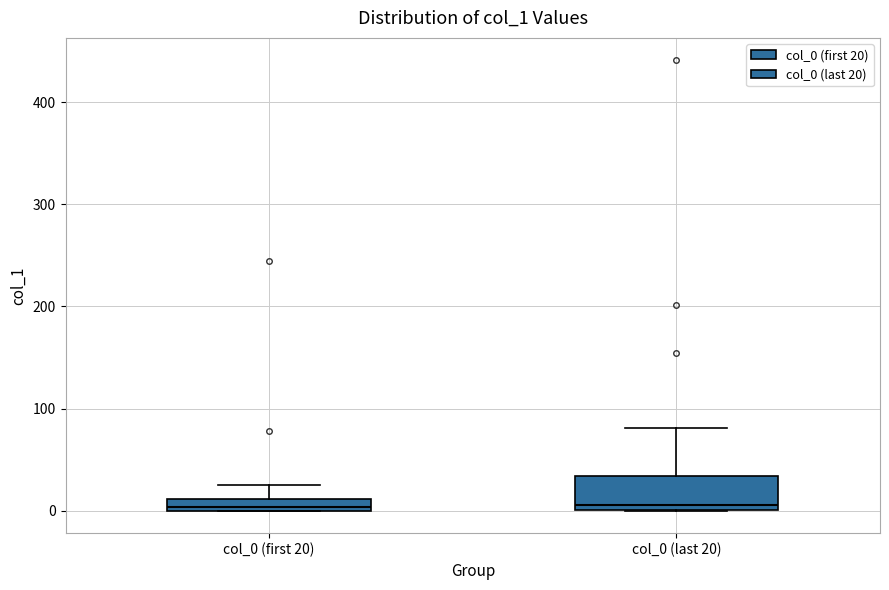

Where is the upper edge of the box for col_0 (first 20) on the y-axis? The values are not printed on the chart, so give them approximately, as read against the axis.

10